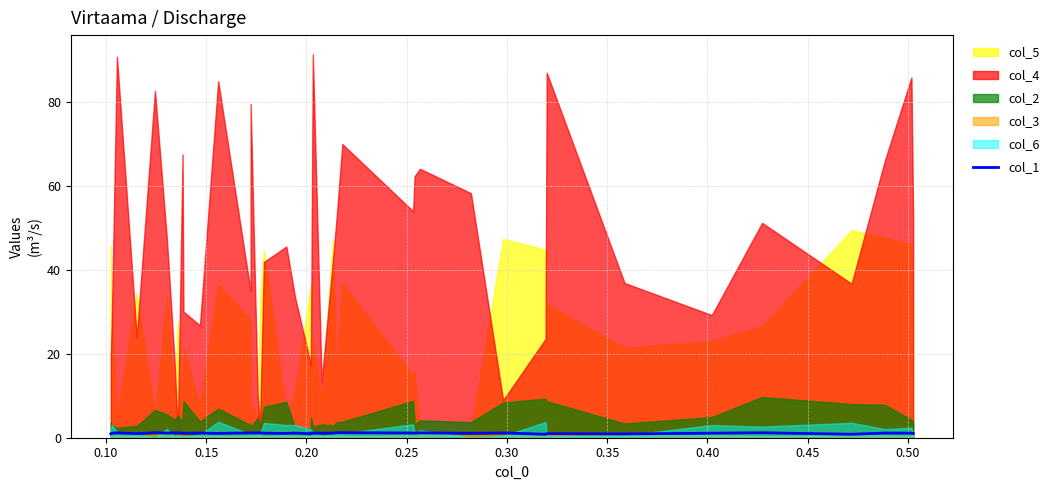

At which label does the data first exceed 1?

0.10